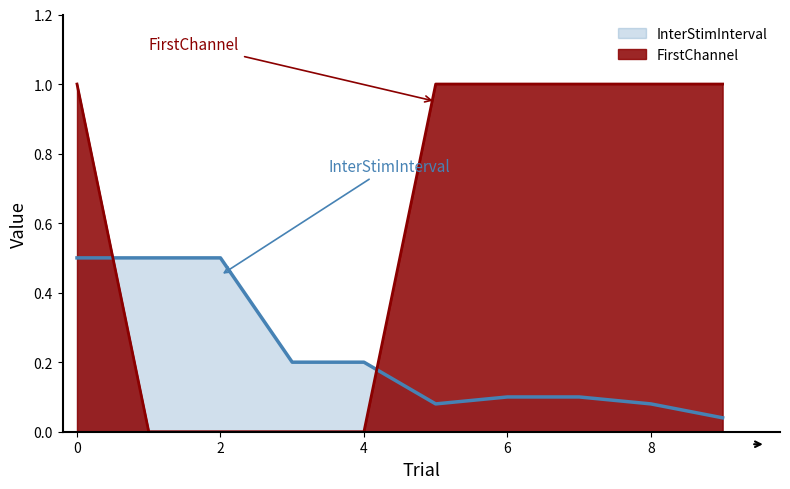

True or false: FirstChannel has more than 1 points higher than both neighbors.

False